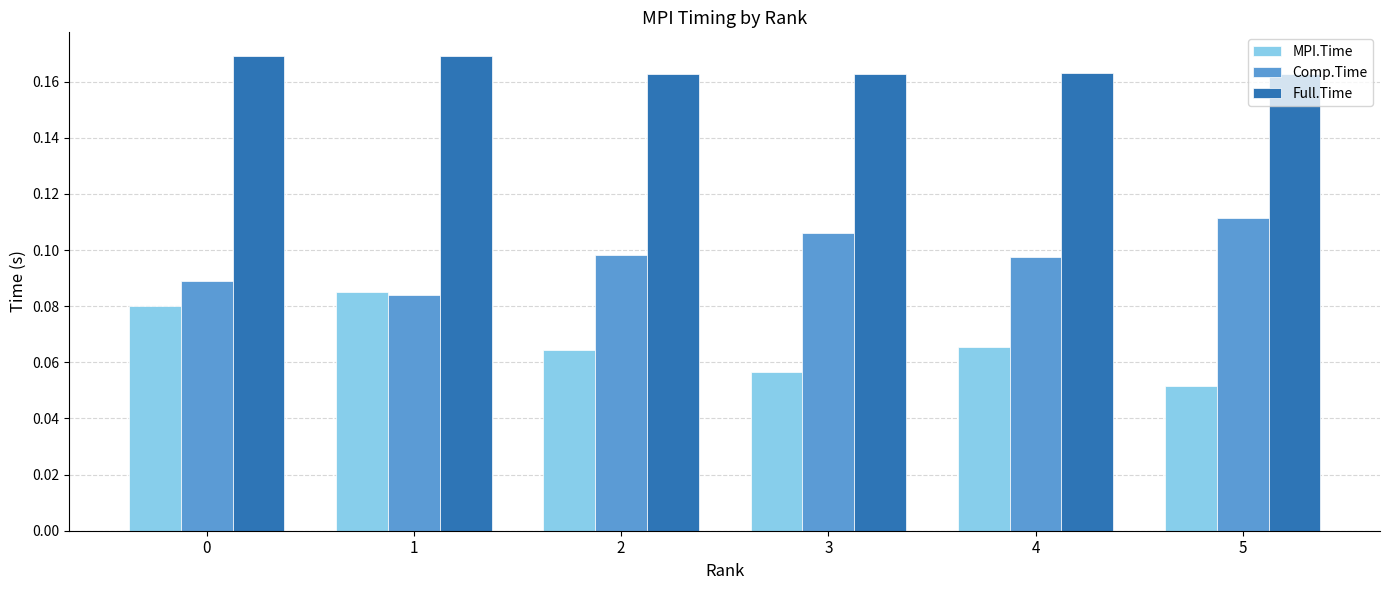

Count the number of data series in this chart.

3